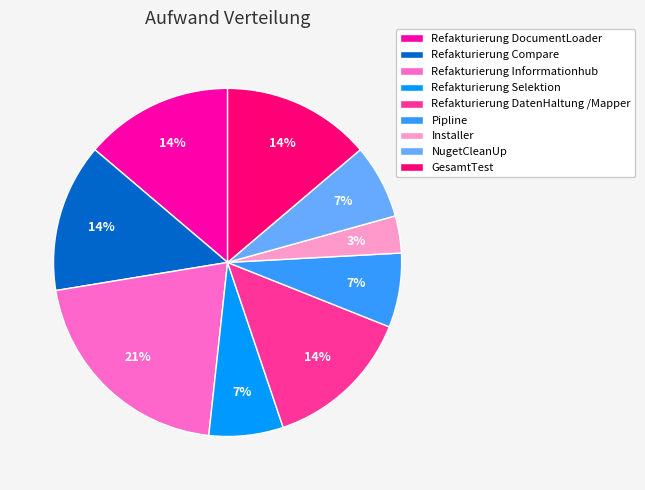

To the nearest percent, what percentage of the pie is Refakturierung DatenHaltung /Mapper?

14%